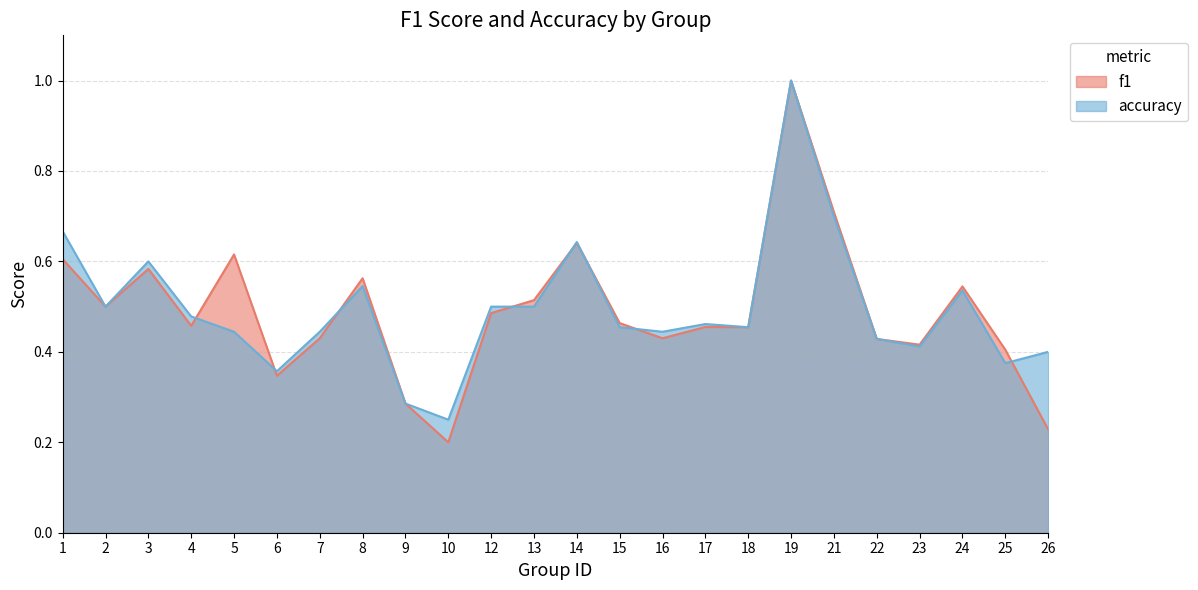

What is the value of the accuracy point at the 13th from the left?

0.6